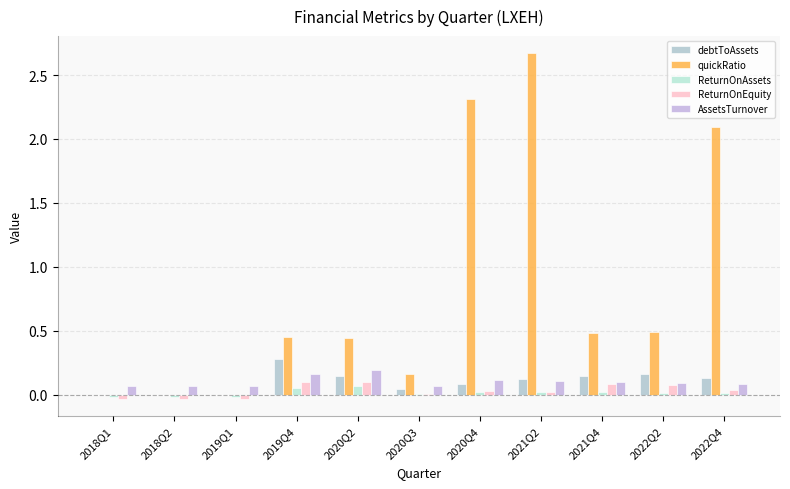

What is the lowest value of the AssetsTurnover series?

0.1